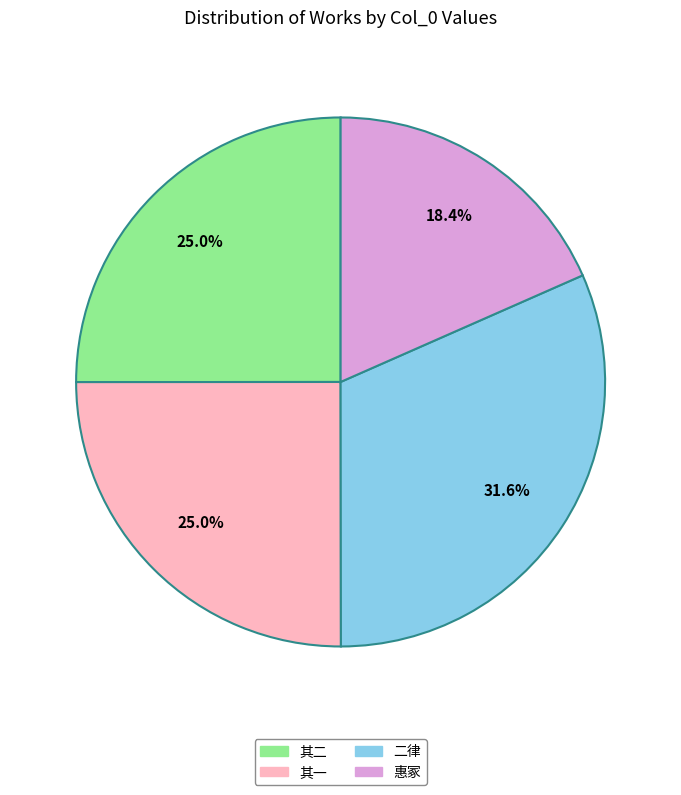

Does any single category account for the majority?

No